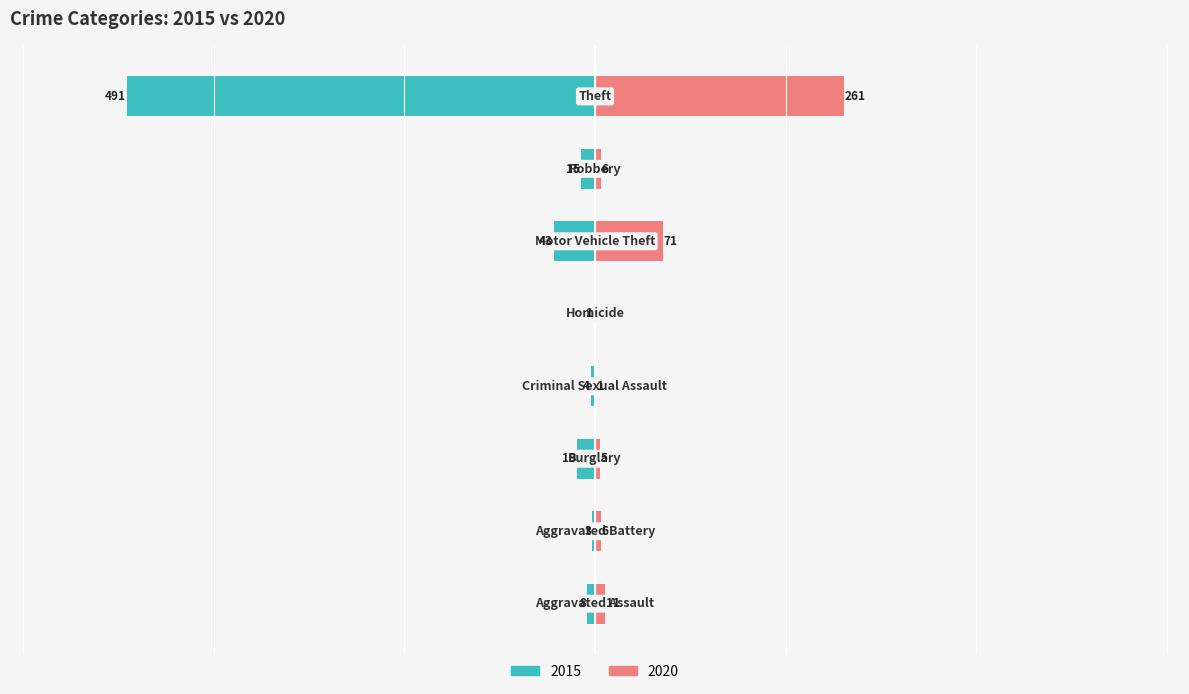

Which category has the lowest value across all series?

Homicide